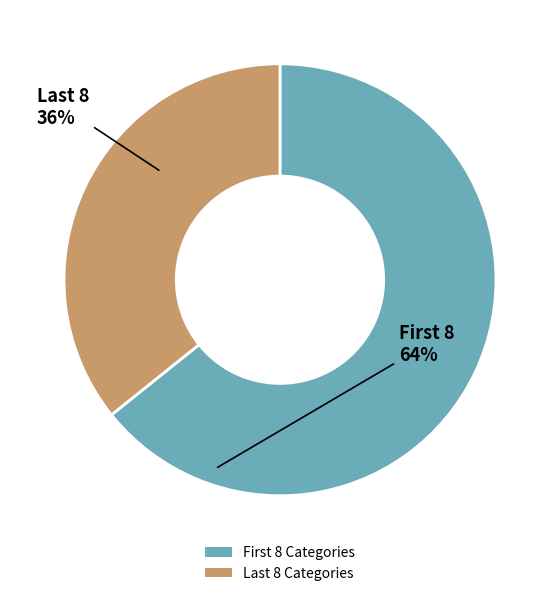

Does any single category account for the majority?

Yes